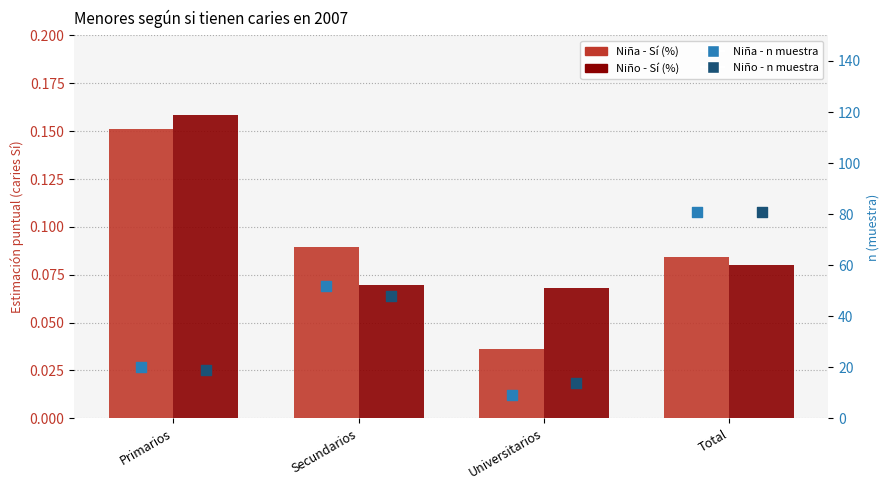

At how many categories does at least one series exceed 37?

2